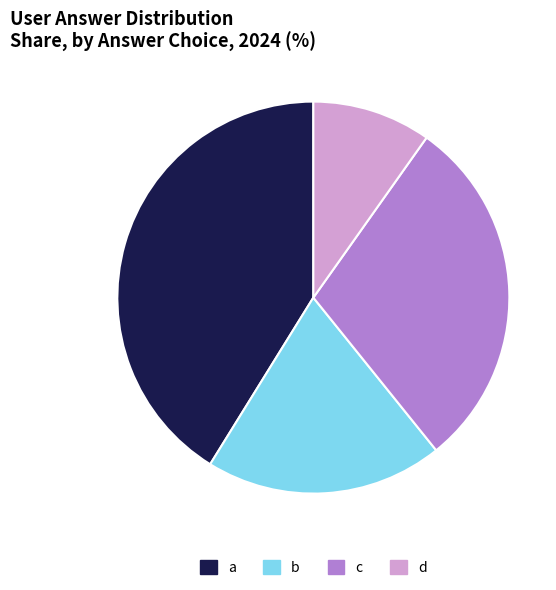

What is the smallest slice in the pie chart?

d